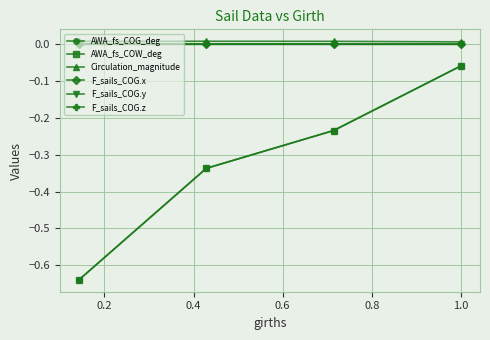

What are all the series names shown in the legend?

AWA_fs_COG_deg, AWA_fs_COW_deg, Circulation_magnitude, F_sails_COG.x, F_sails_COG.y, F_sails_COG.z